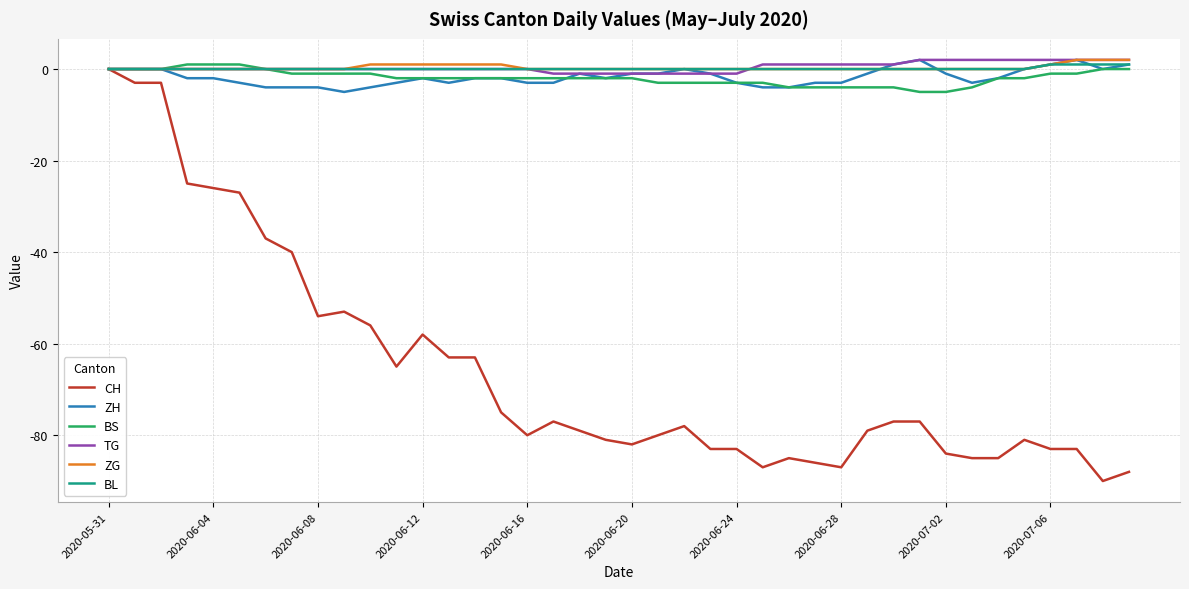

Which series has the widest spread of values?

CH